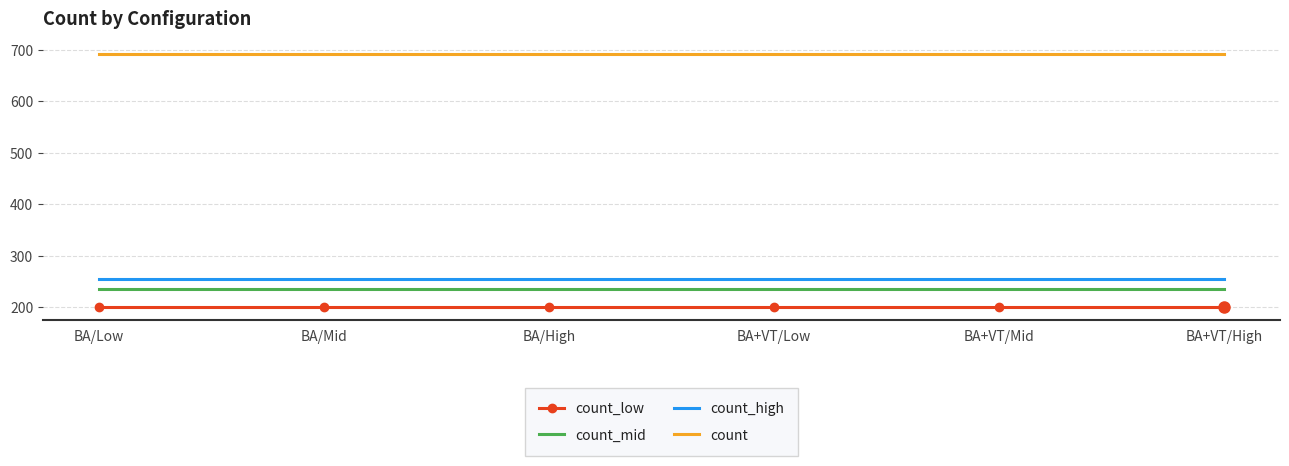

Which series has the largest total across all categories?

count